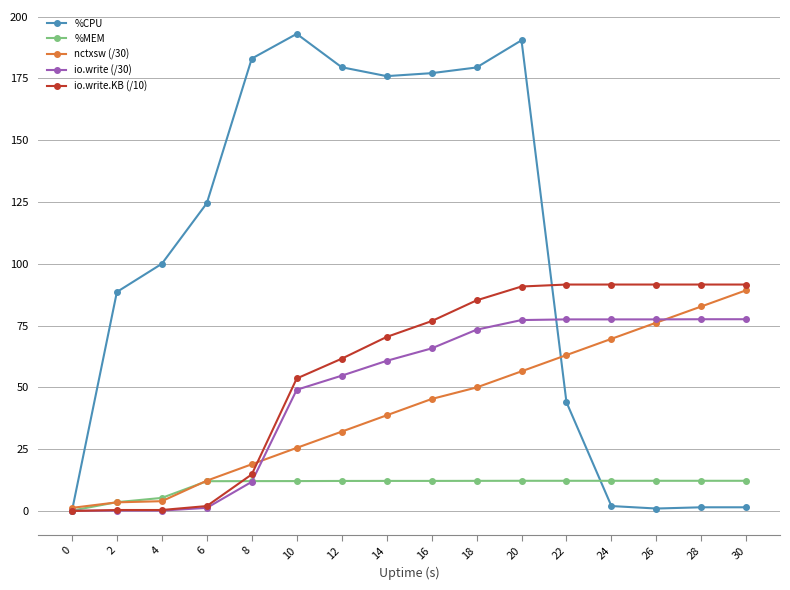

At how many categories does at least one series exceed 70?

15